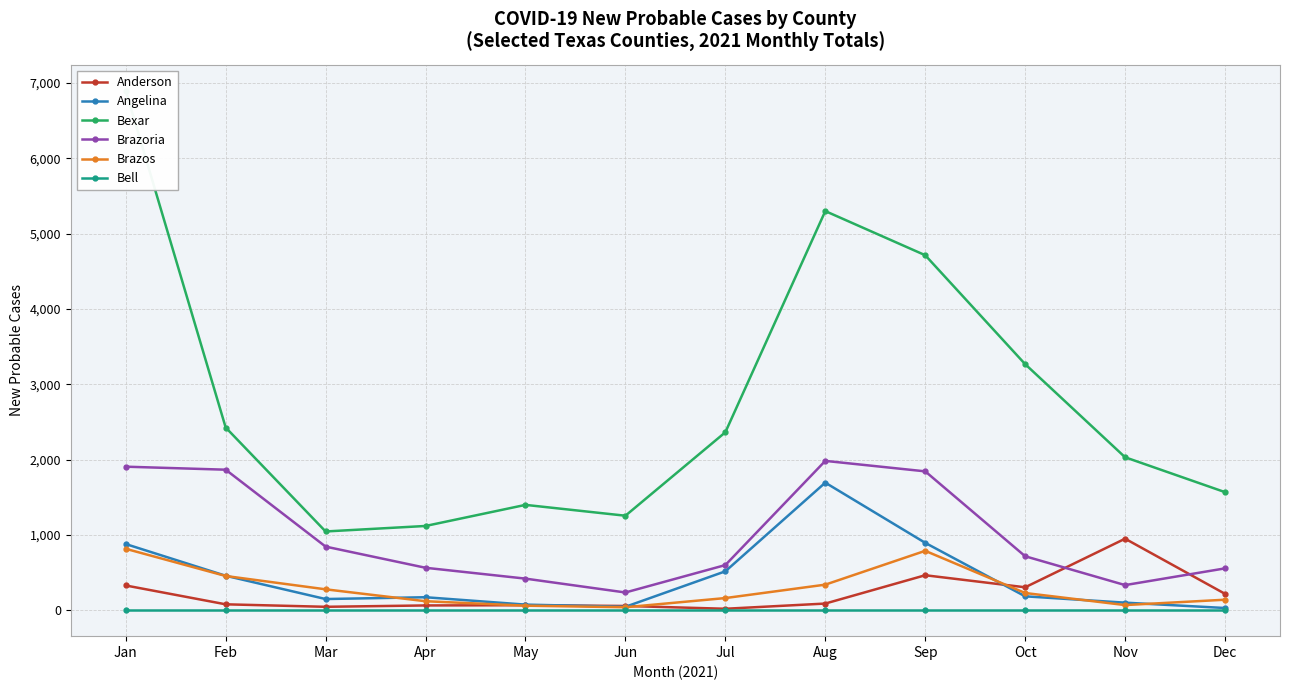

What is the difference between the maximum and minimum values in the Angelina series?

1664